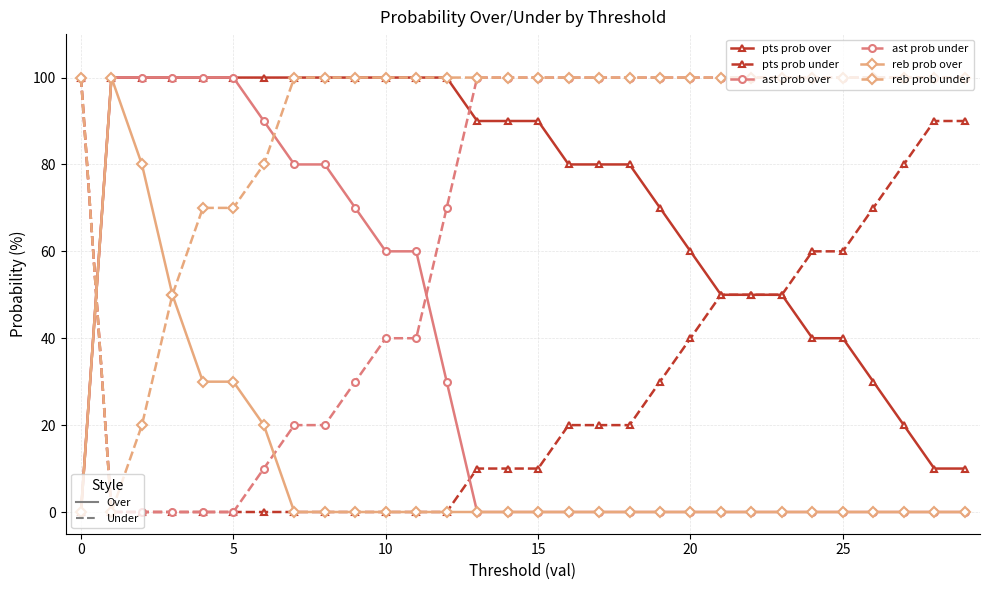

What is the maximum value shown in the chart?

100